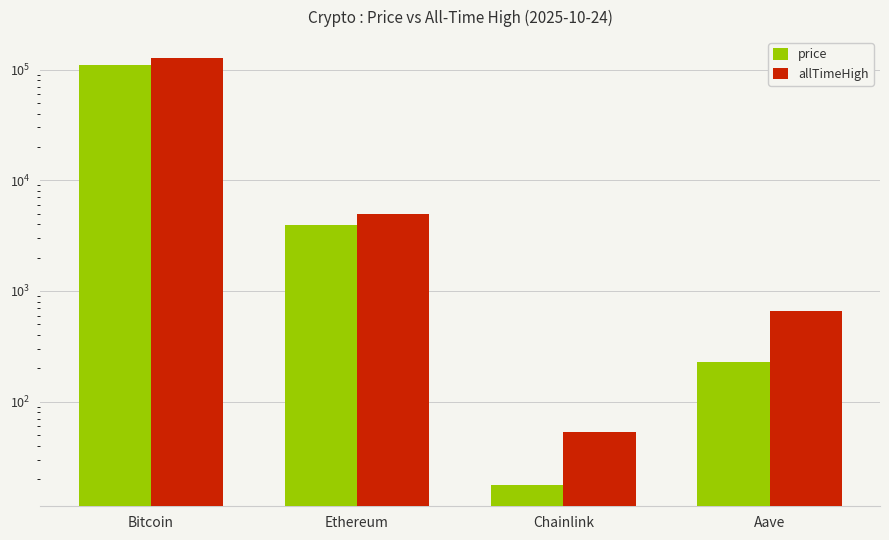

What is the sum of all price values?

115001.8